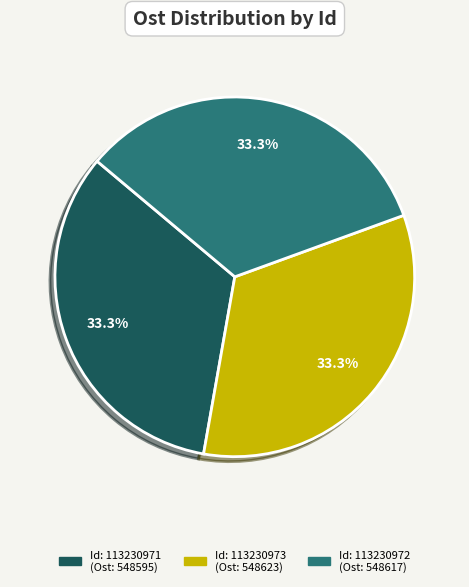

Count the number of slices in the pie.

3